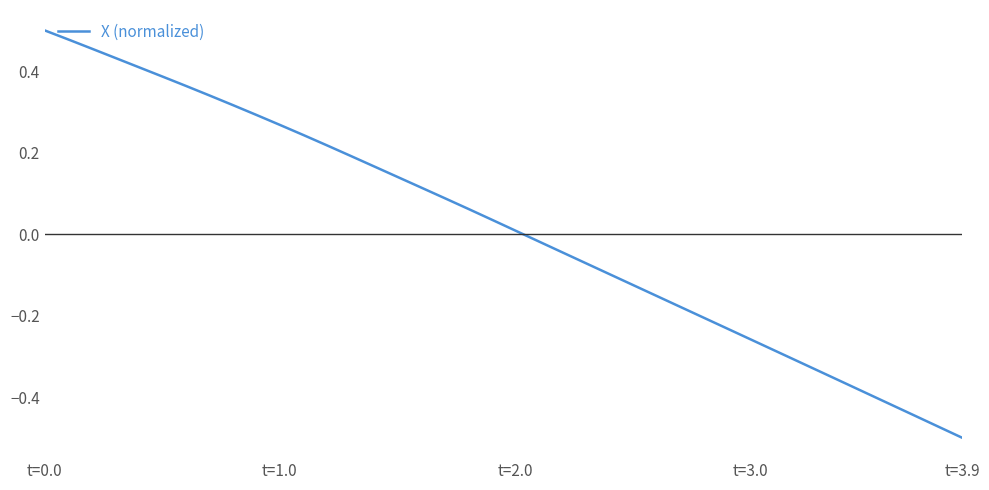

What is the difference between the maximum and minimum values?

1.0